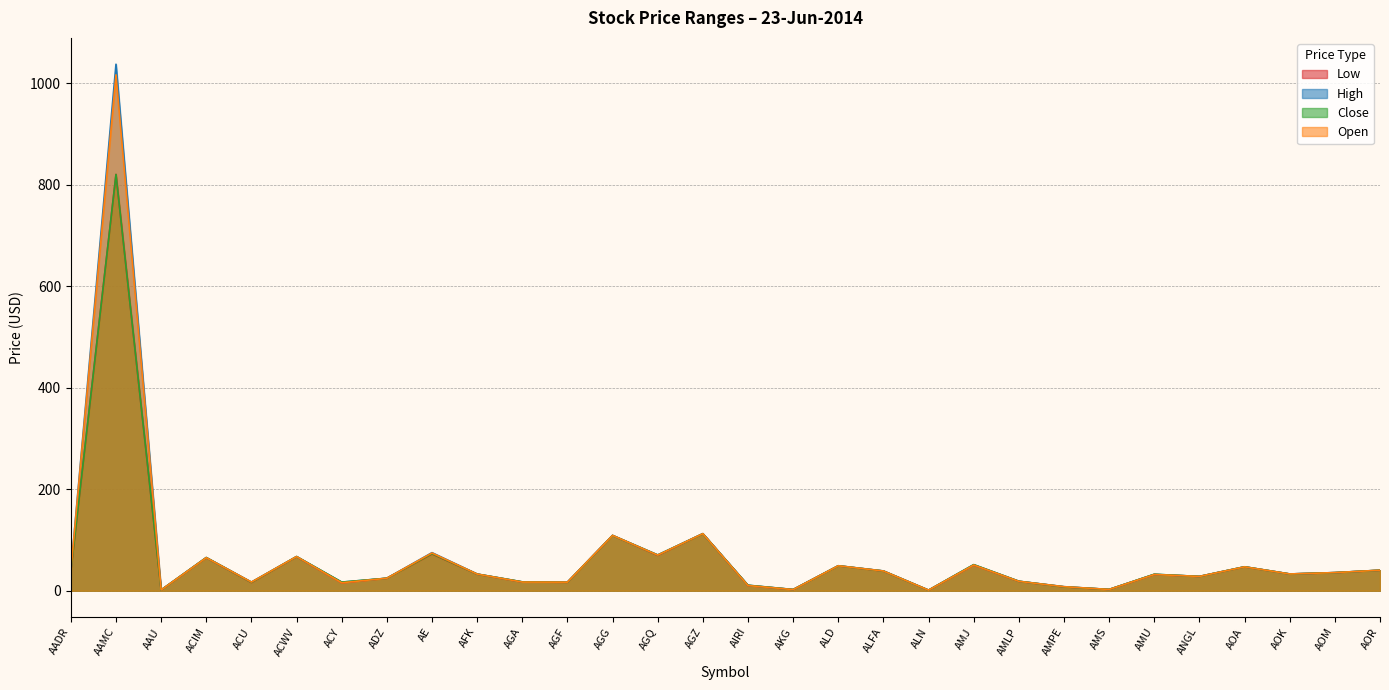

What is the value of the Low point at the 11th from the left?

17.1